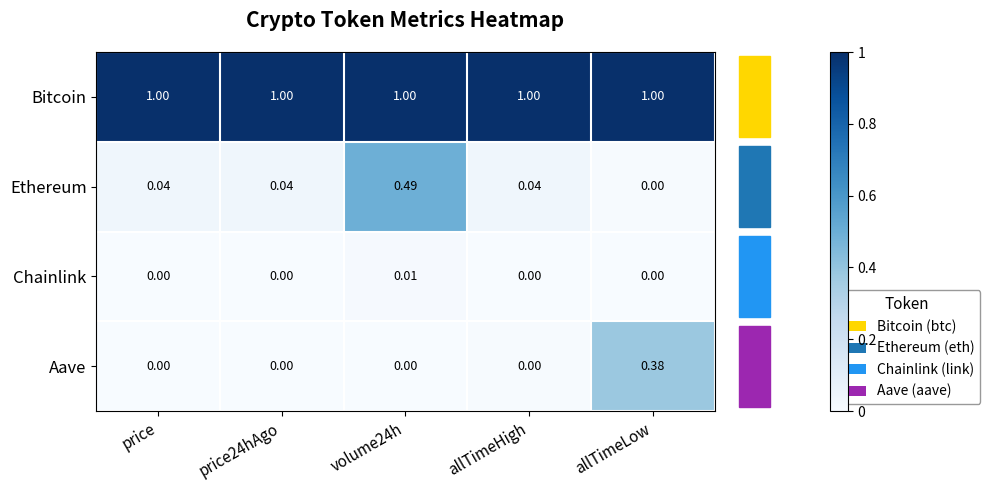

Which series has the largest total across all categories?

Bitcoin